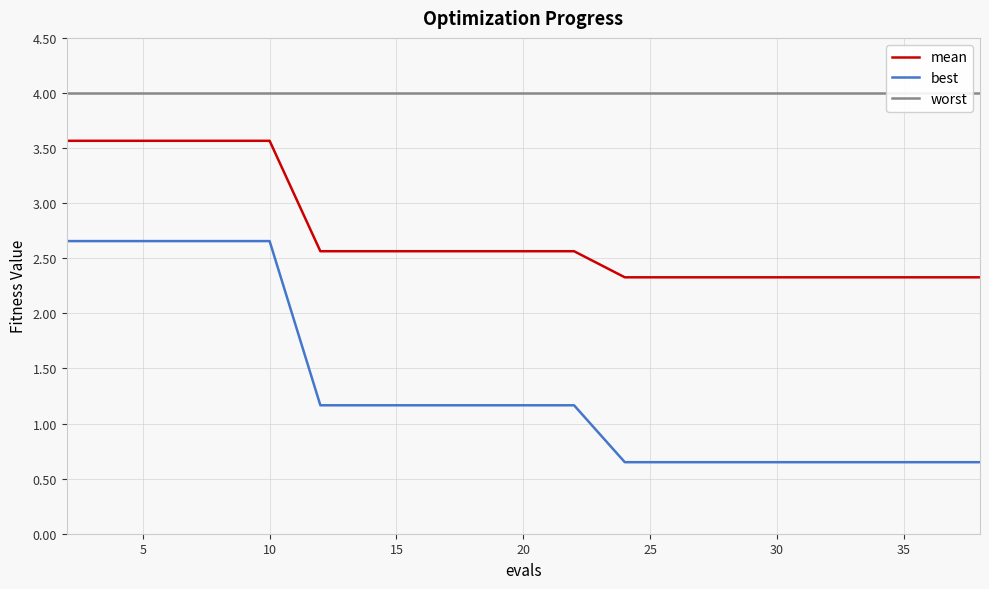

True or false: worst and mean cross at least once.

False